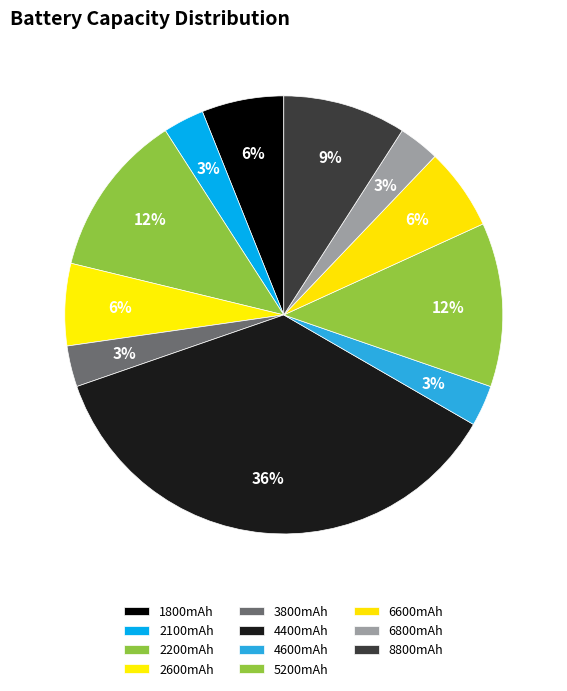

Is 5200mAh the majority of the pie?

No